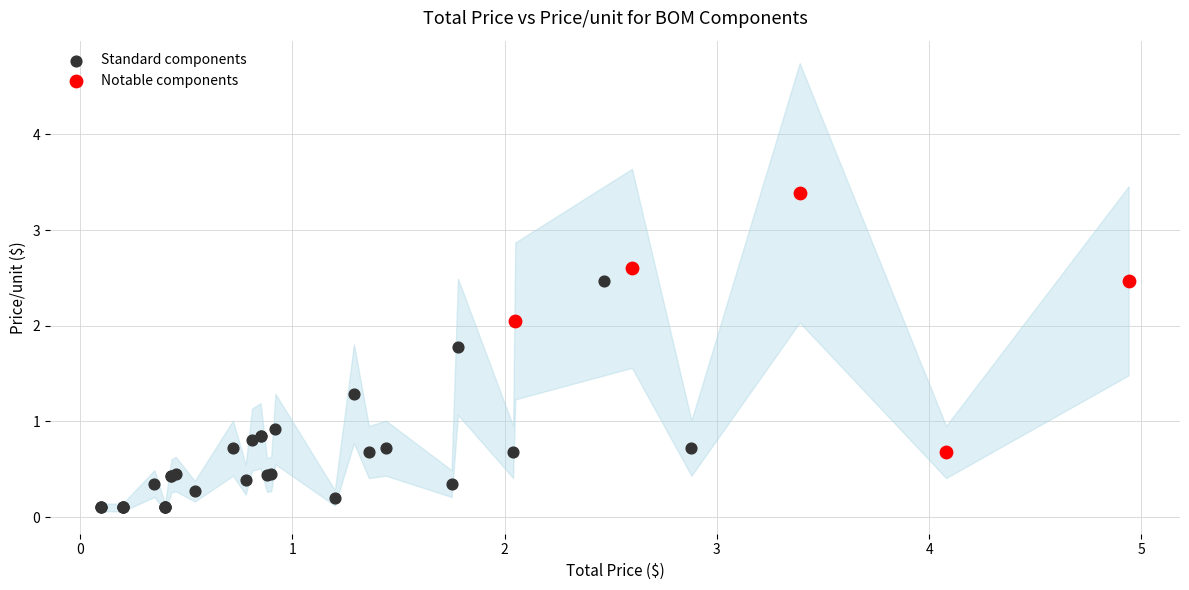

Which series contains the highest Y value?

Notable components